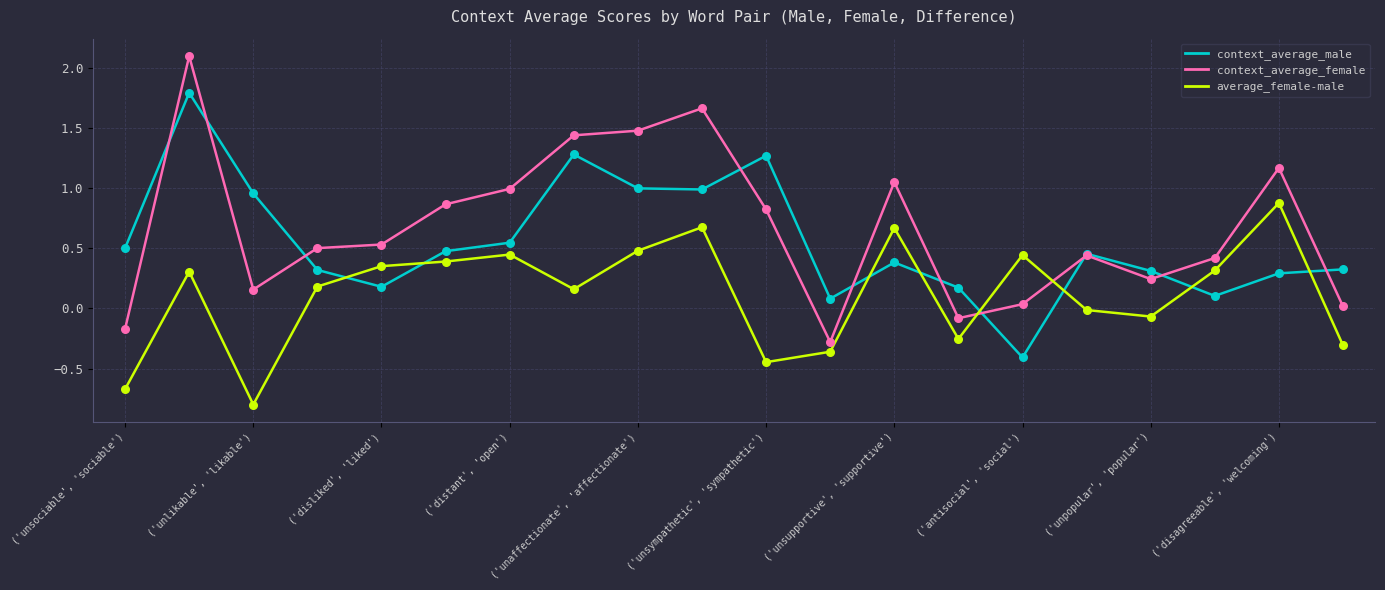

List the series in order of their peak value, lowest first.

average_female-male, context_average_male, context_average_female